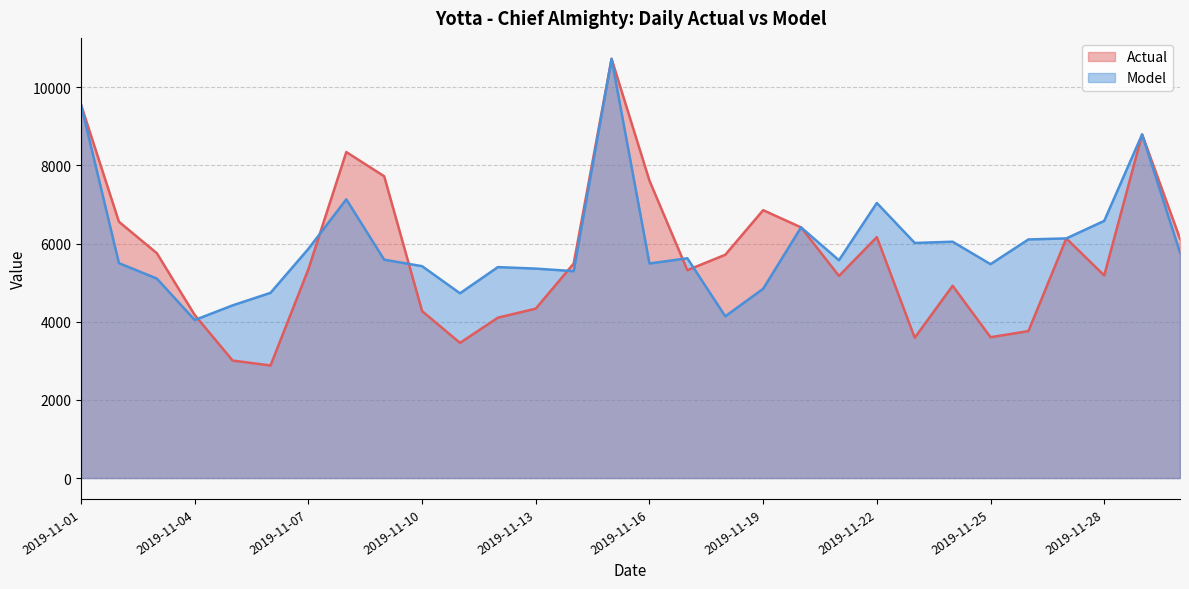

Is the value of Actual at 2019-11-07 greater than the value of Model at 2019-11-08?

No